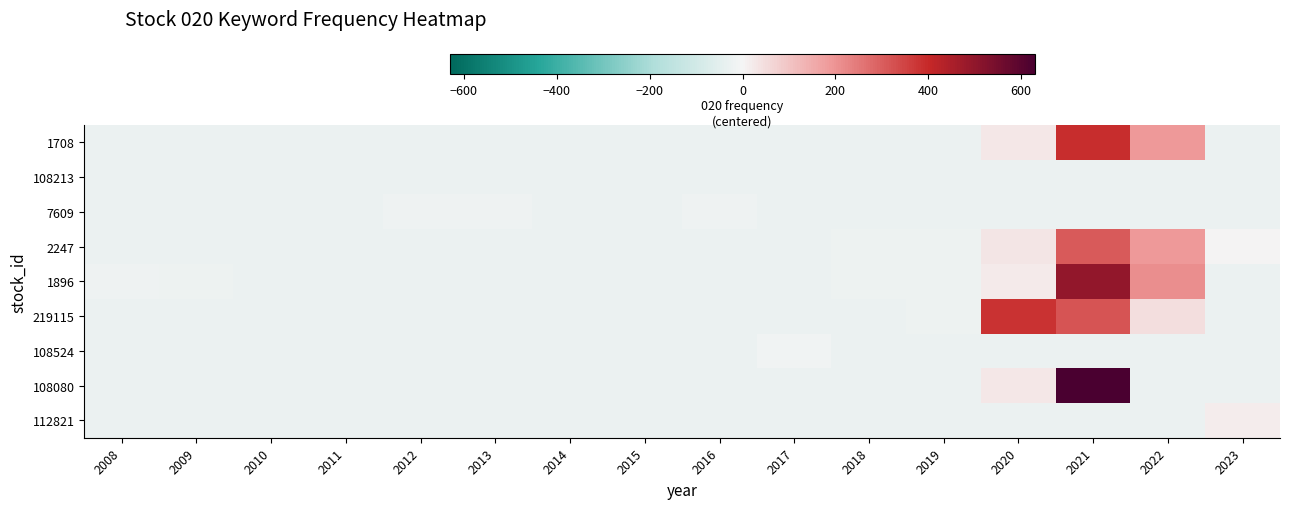

Between 2010 and 2021, which is larger?

2021